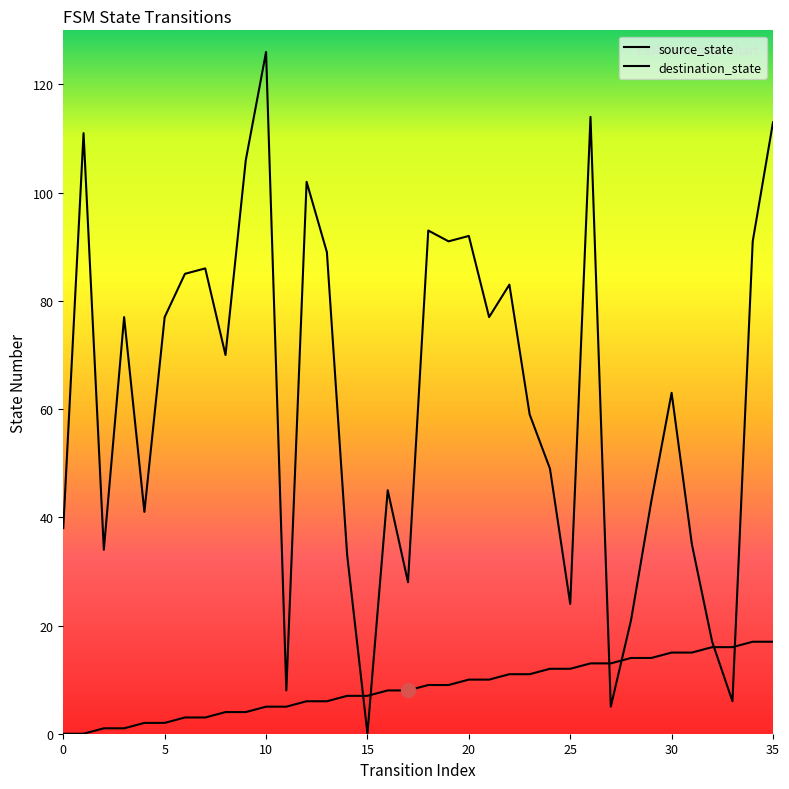

Rank the series by their maximum value, from lowest to highest.

source_state, destination_state